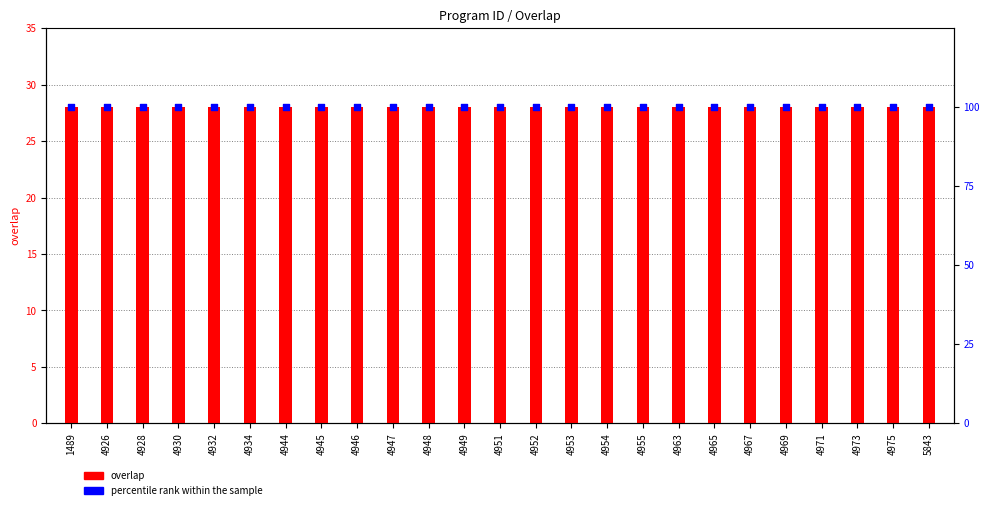

Which series contains the highest Y value?

percentile rank within the sample